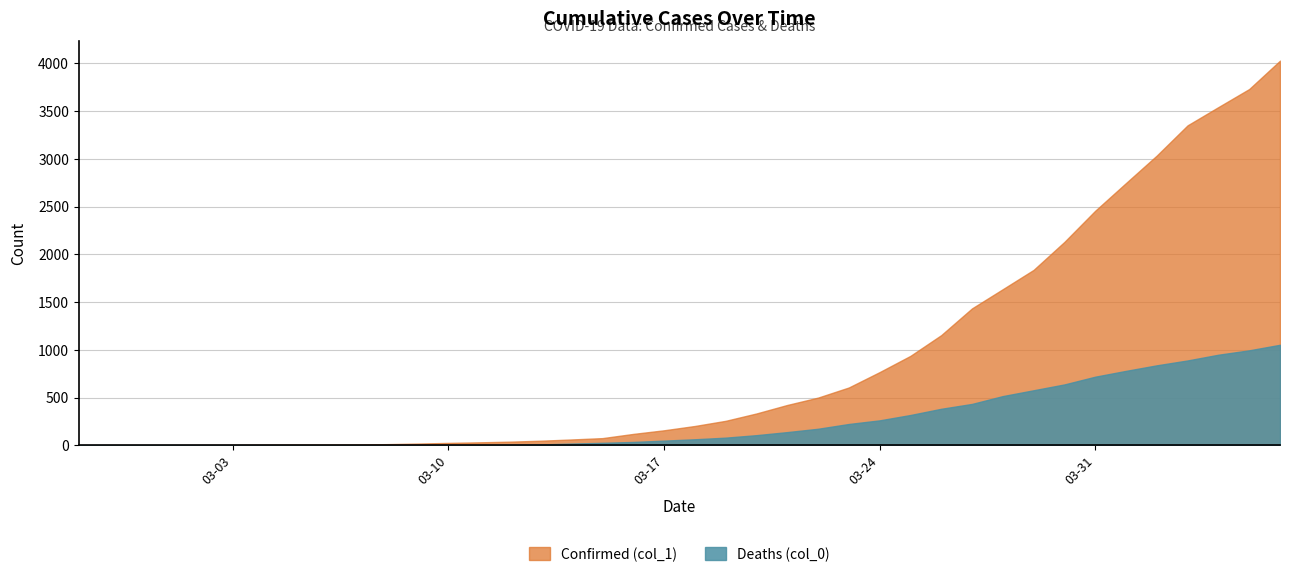

Which label corresponds to the smallest value in the chart?

2020-02-27